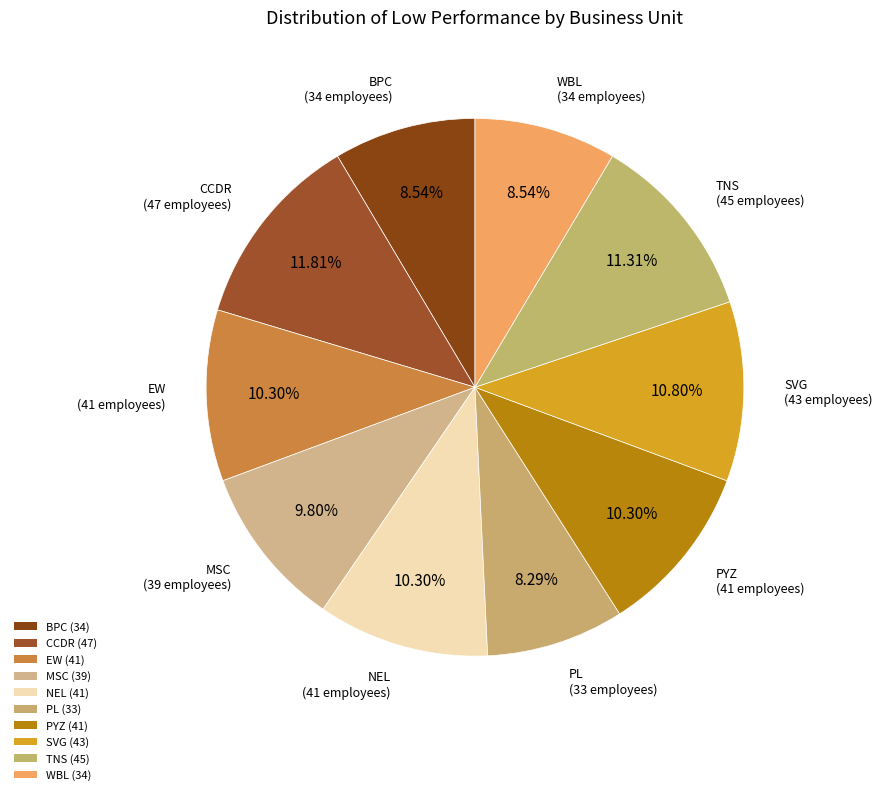

True or false: PYZ accounts for 25% of the total.

False